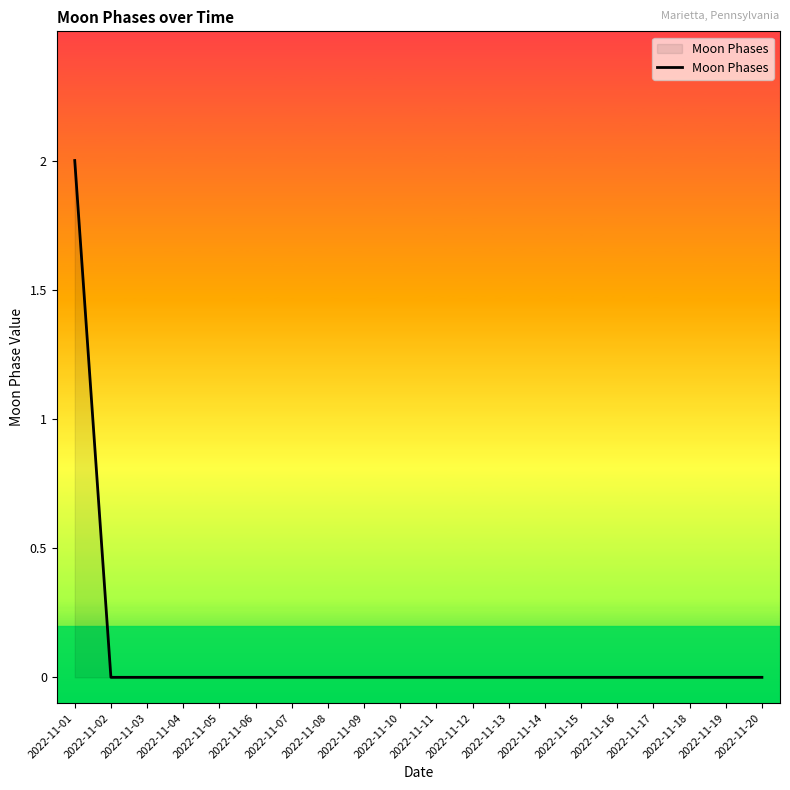

Which category has the highest value across all series?

2022-11-01